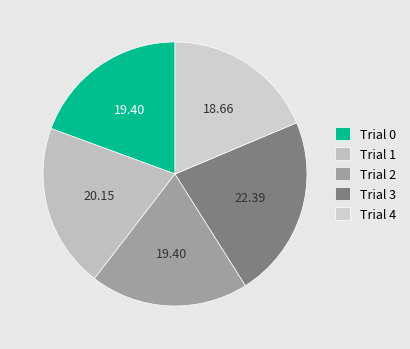

What is the largest slice in the pie chart?

Trial 3